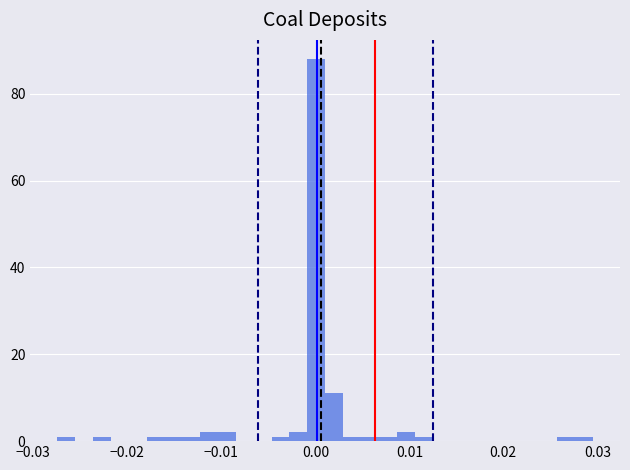

Read against the x-axis, roughly where is the centre of the tallest bar?

0.000